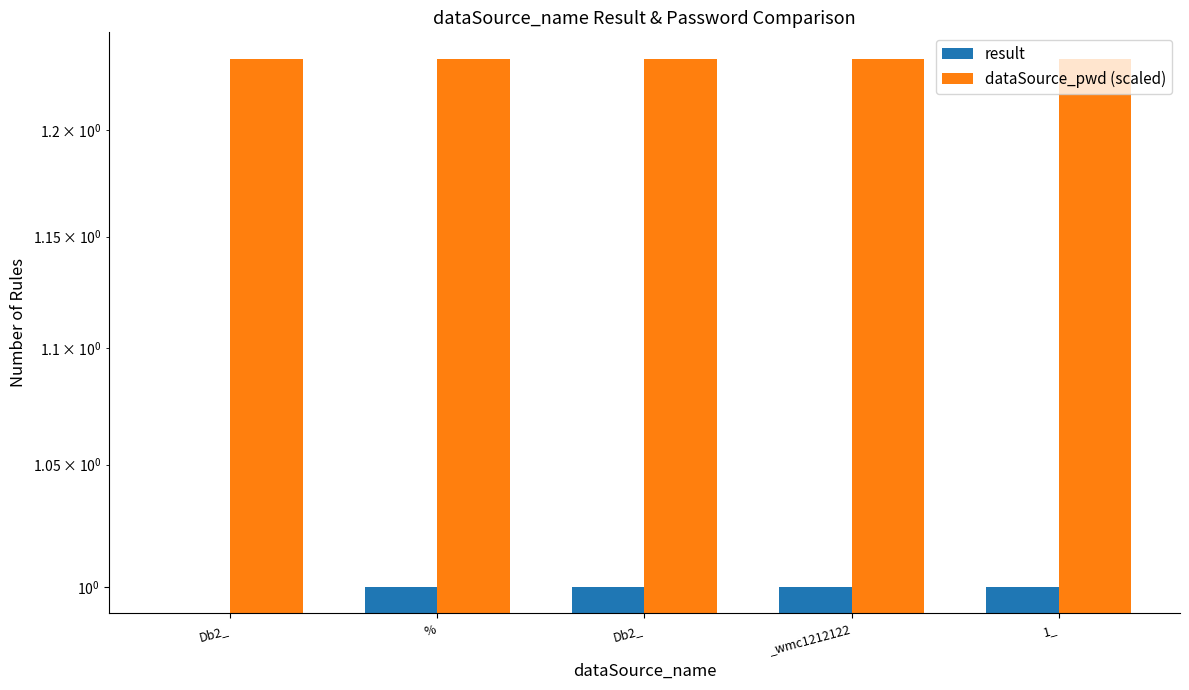

Which has a higher value, _wmc1212122 or Db2_?

_wmc1212122